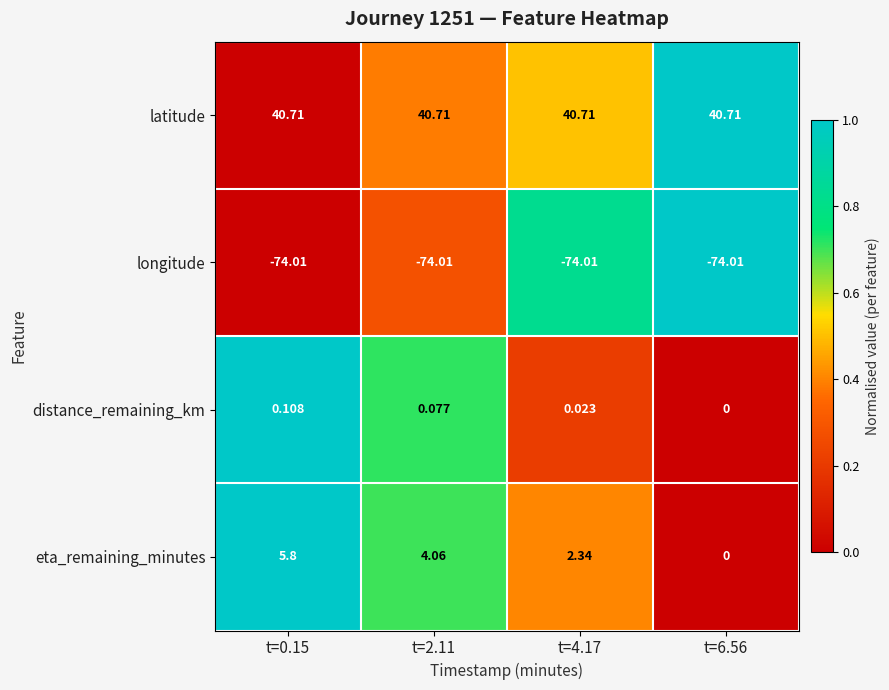

What is the difference between the highest and lowest values at t=6.56?

114.7